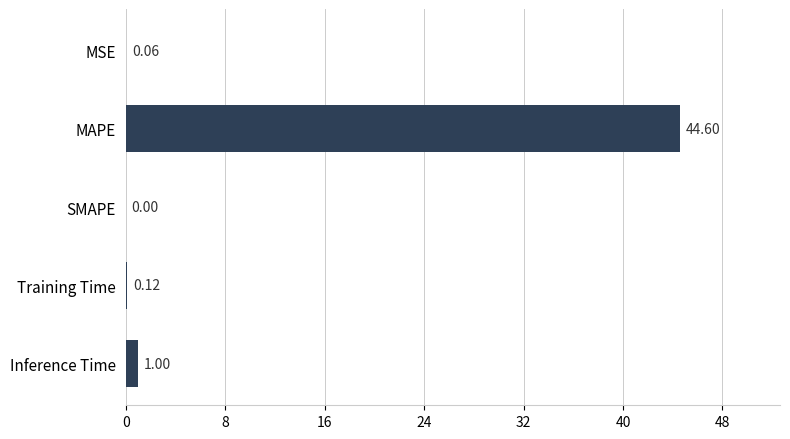

What is the maximum value shown in the chart?

44.6